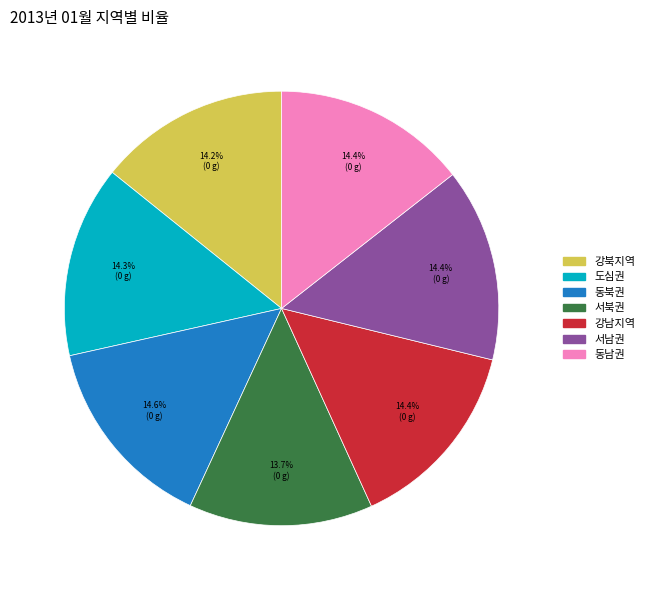

Approximately how many times larger is the value at 서북권 compared to 서남권?

1.0